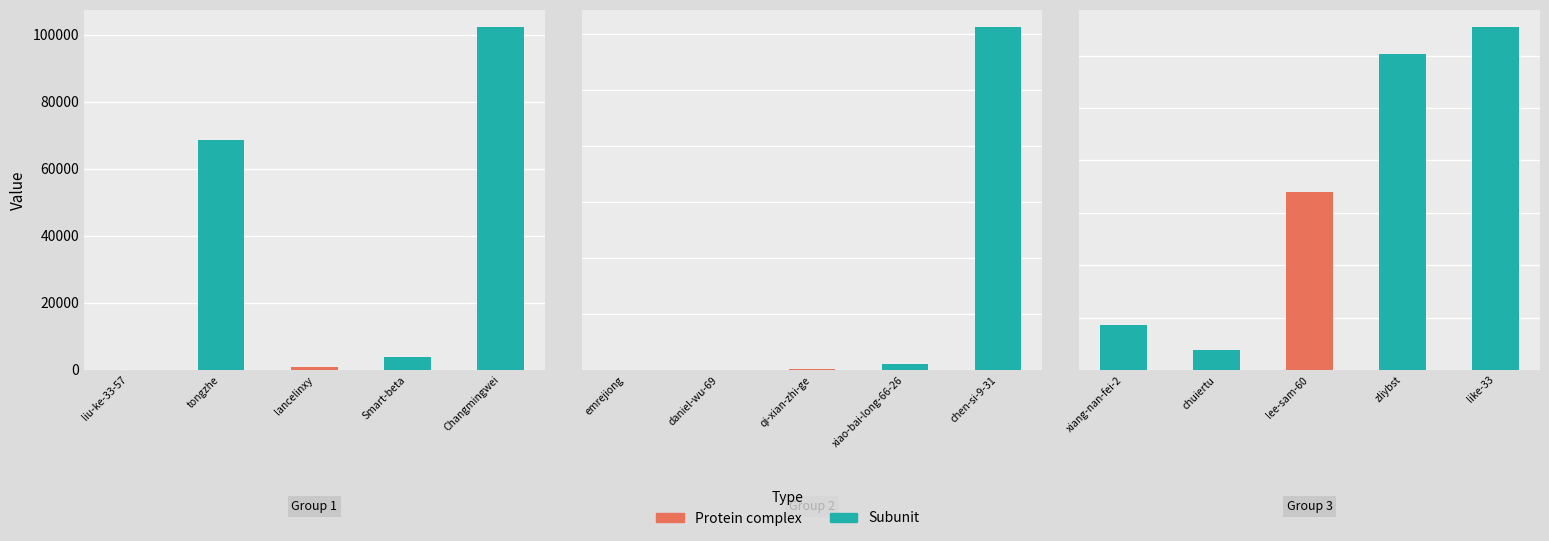

What position from the left is liu-ke-33-57?

1